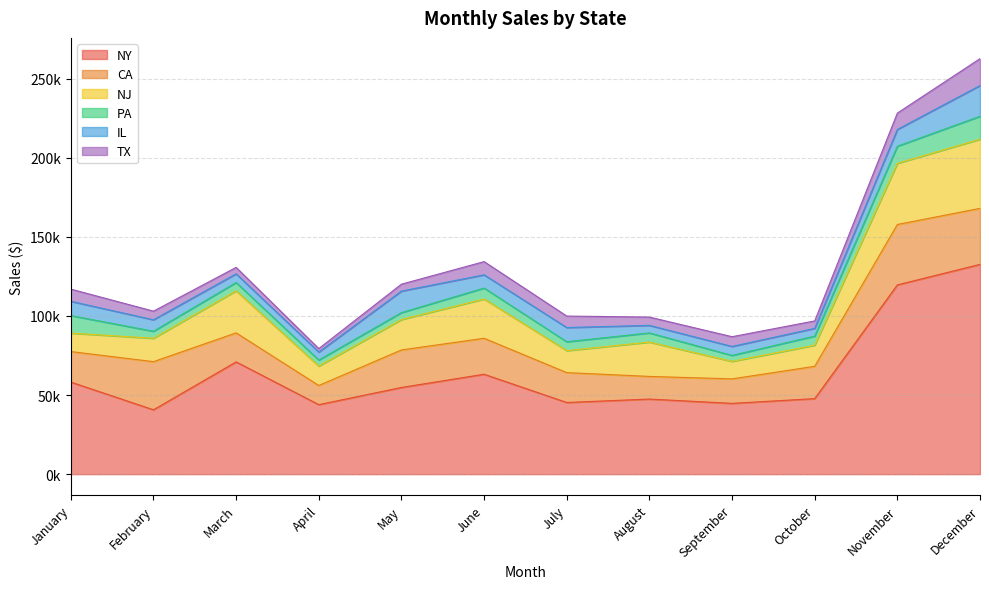

Rank the categories by IL value from highest to lowest.

December, May, November, January, July, June, February, September, March, April, October, August